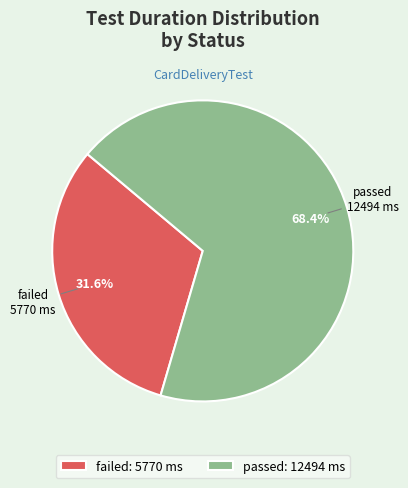

Count the number of slices in the pie.

2